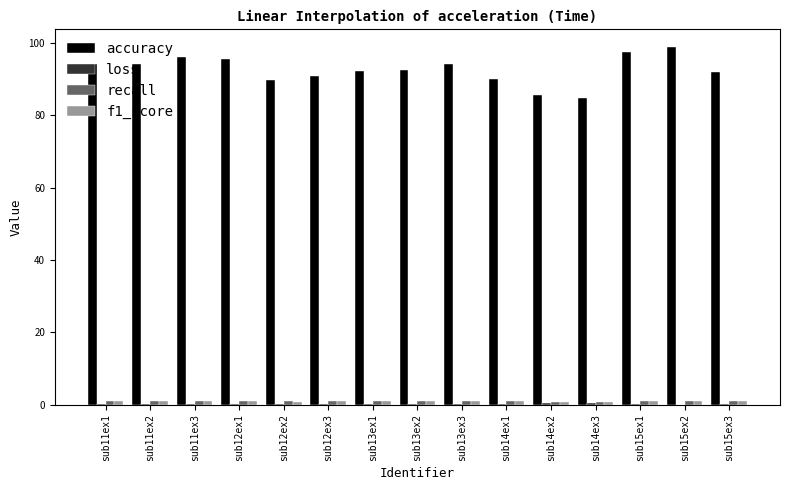

What is the maximum value shown in the chart?

98.8